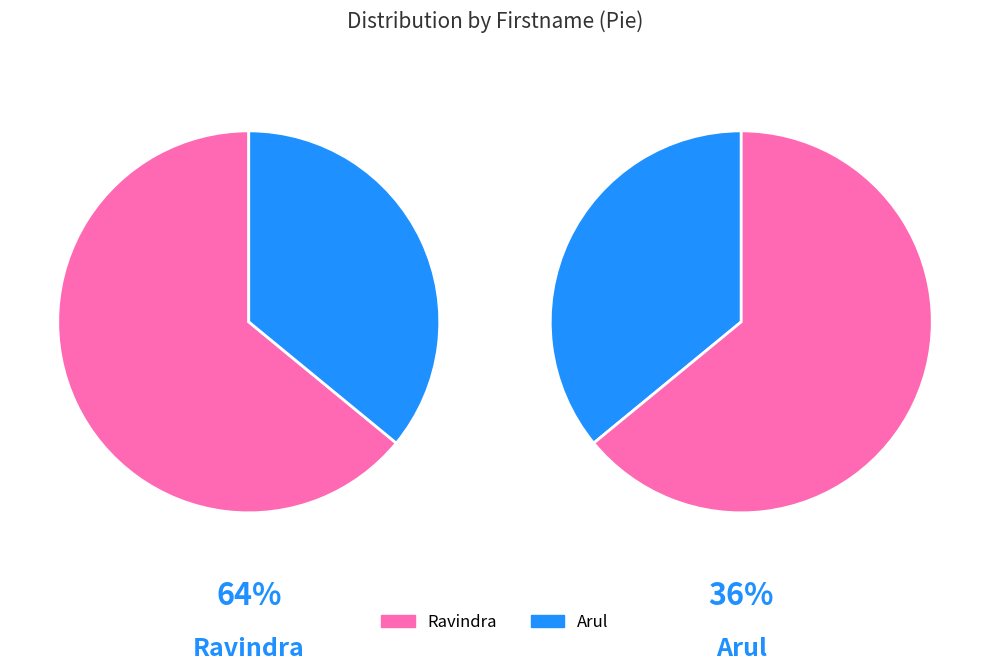

True or false: Arul accounts for 44% of the total.

False